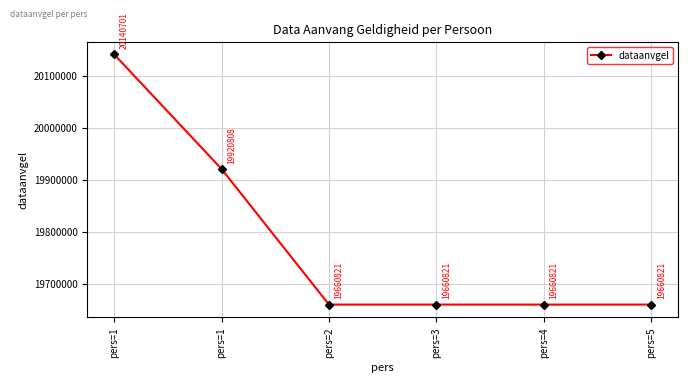

What is the difference between the maximum and second lowest values?

479880